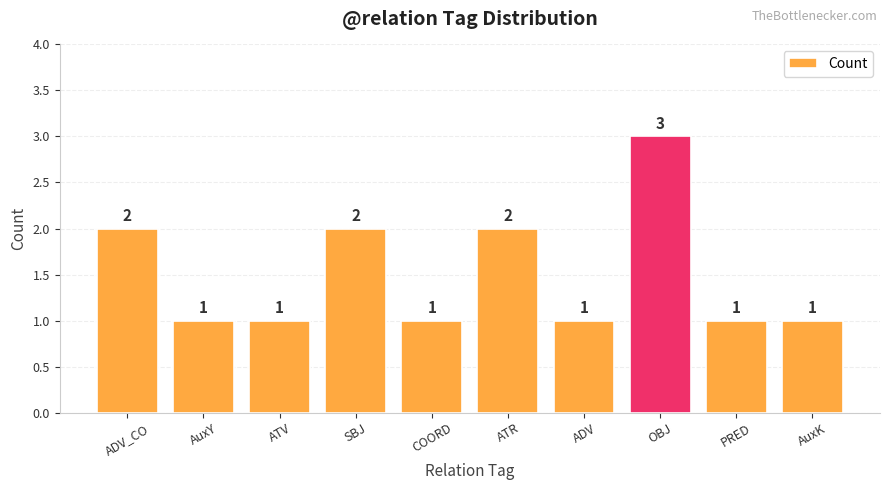

What is the label of the 1st bar from the right?

AuxK